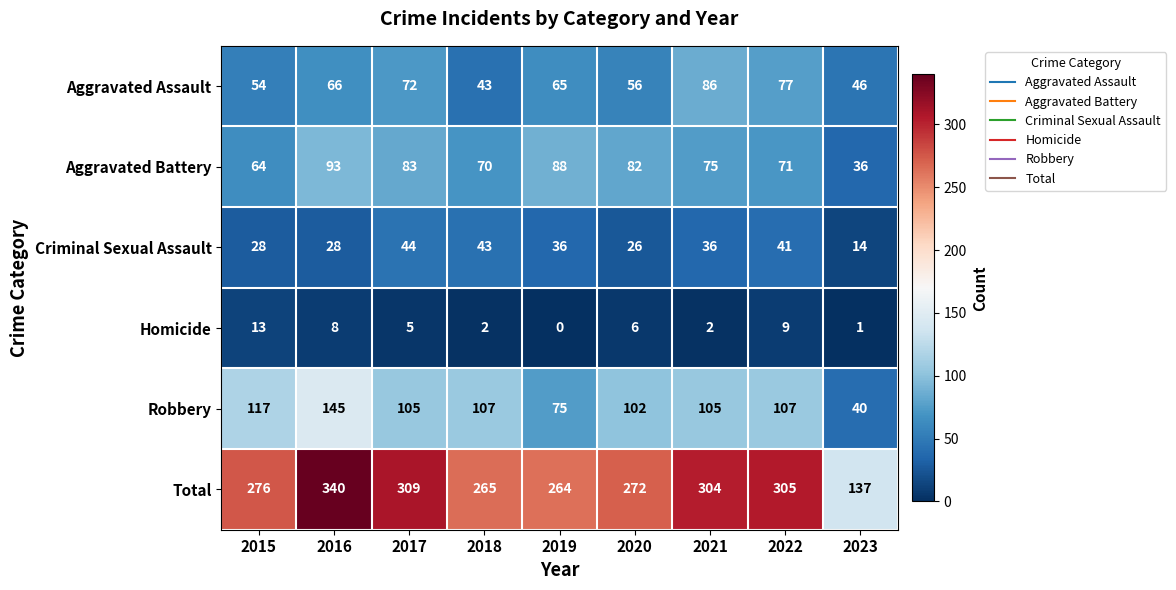

At how many categories does at least one series exceed 258?

8